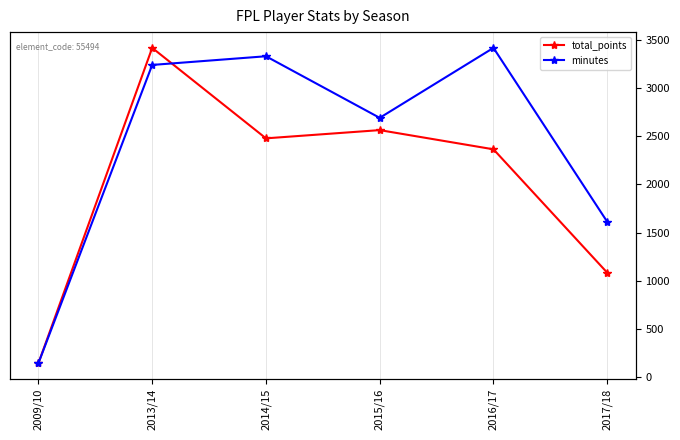

True or false: total_points and minutes intersect in this chart.

False